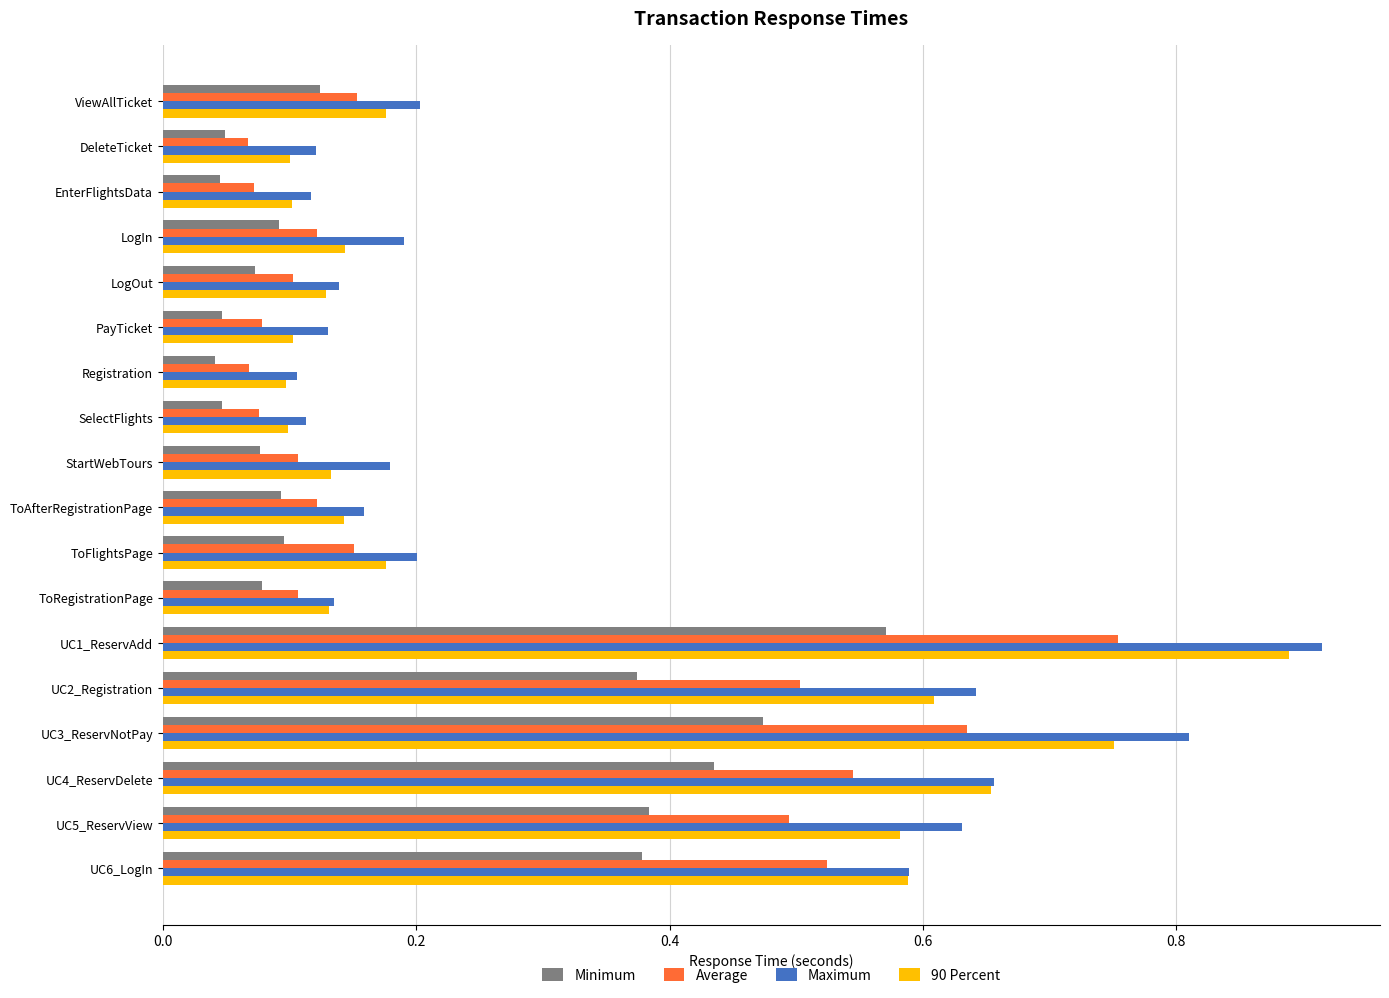

At which category does the chart reach its peak across all series?

UC1_ReservAdd